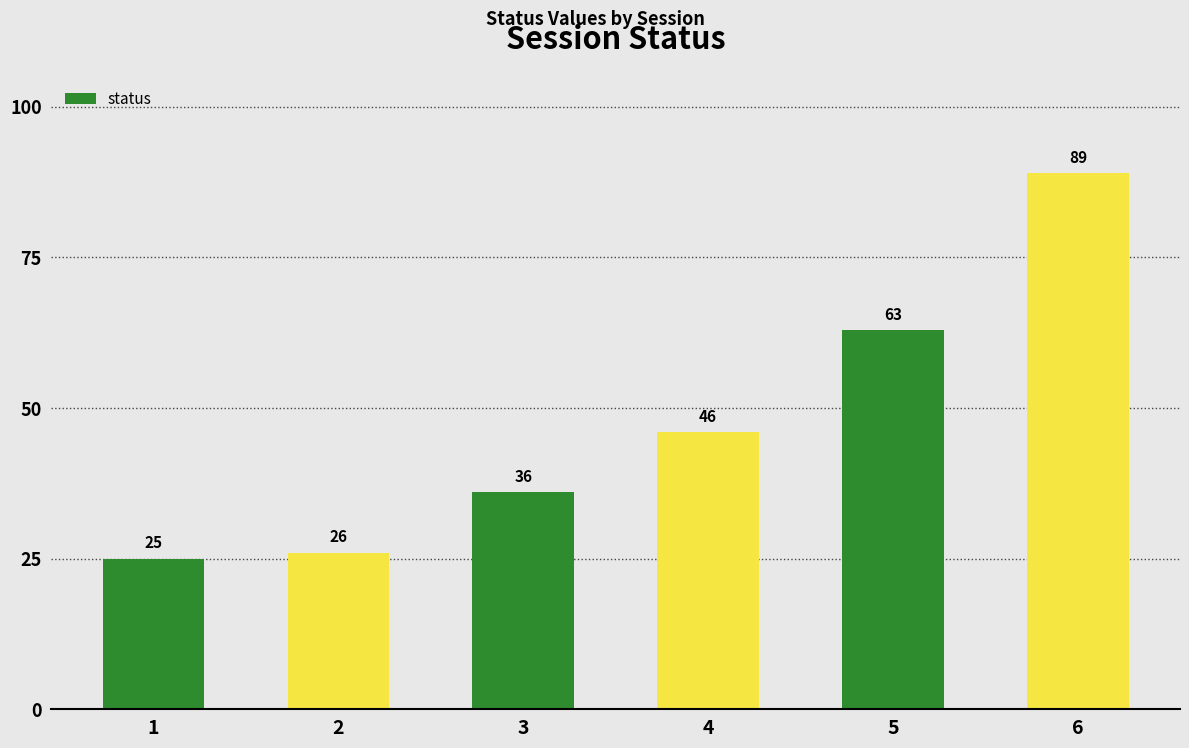

What is the maximum value shown in the chart?

89